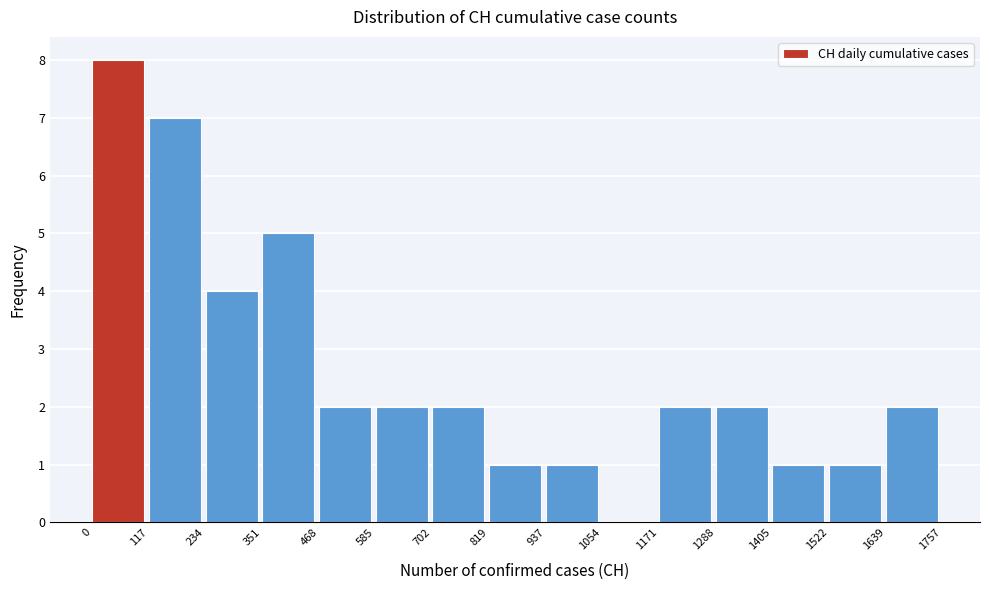

Over which range of the x-axis is the bar tallest?

0 to 117